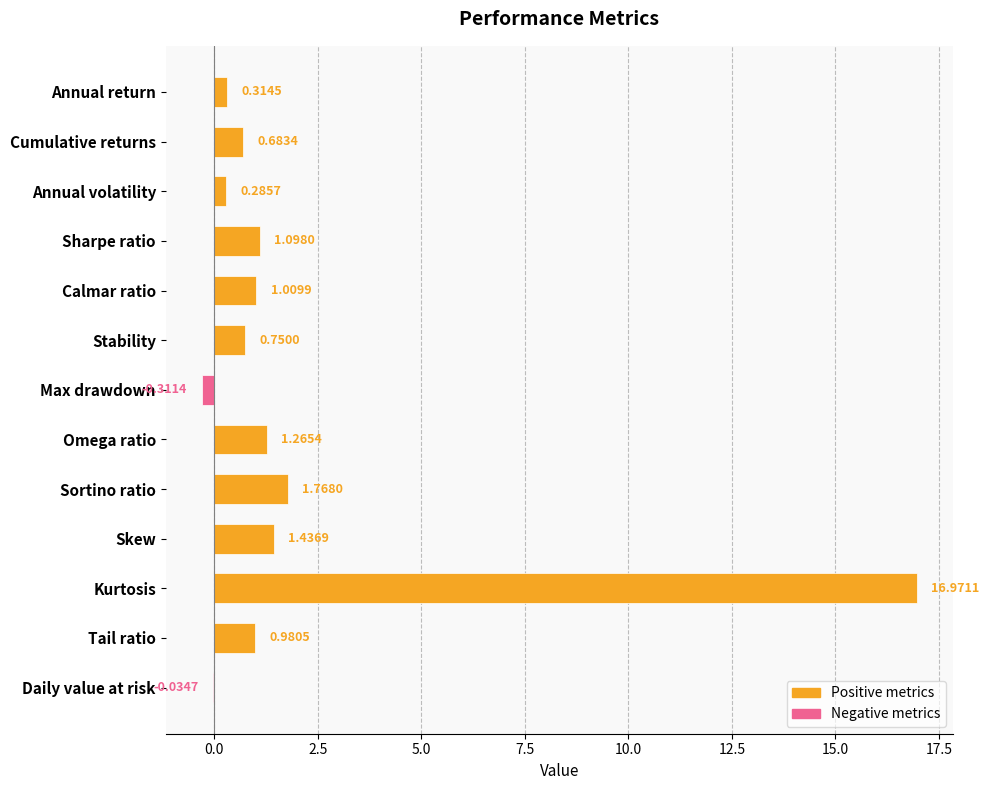

What is the label of the 4th bar from the right?

Skew